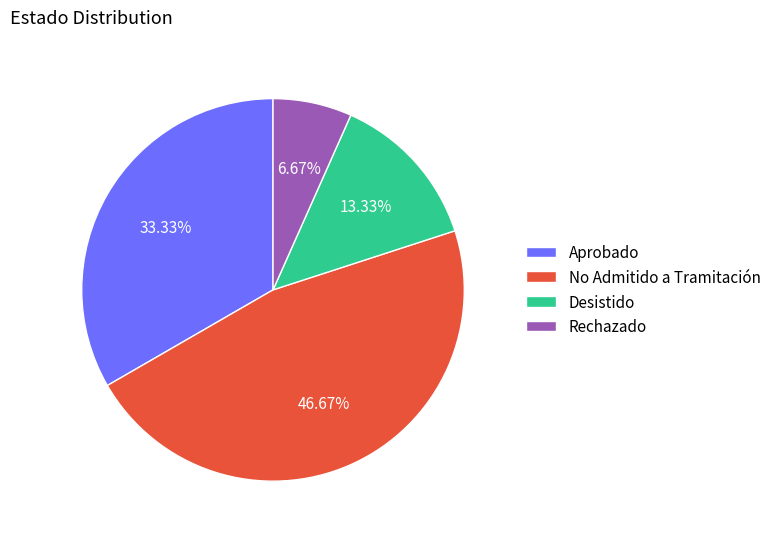

Does Rechazado represent more than half of the total?

No